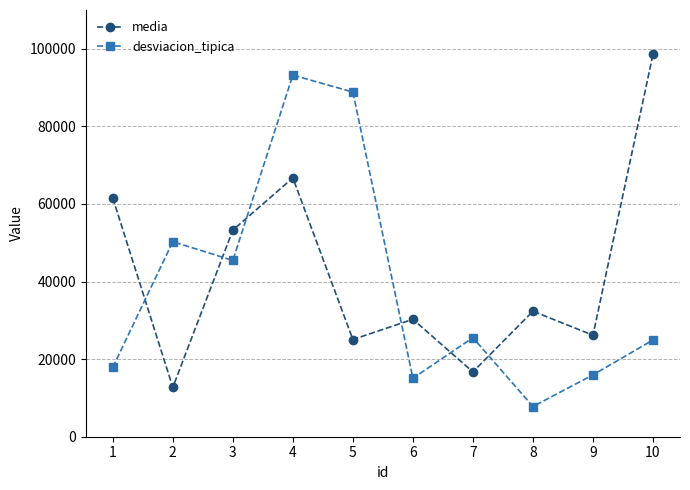

How many lines are shown in the chart?

2